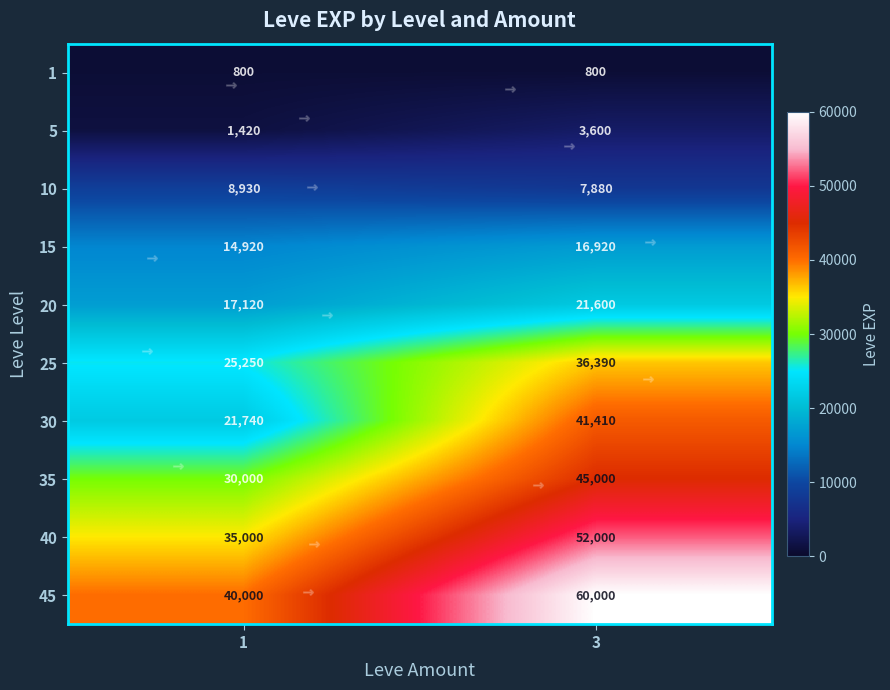

The value of 20 at 3 is 21600. True or false?

True